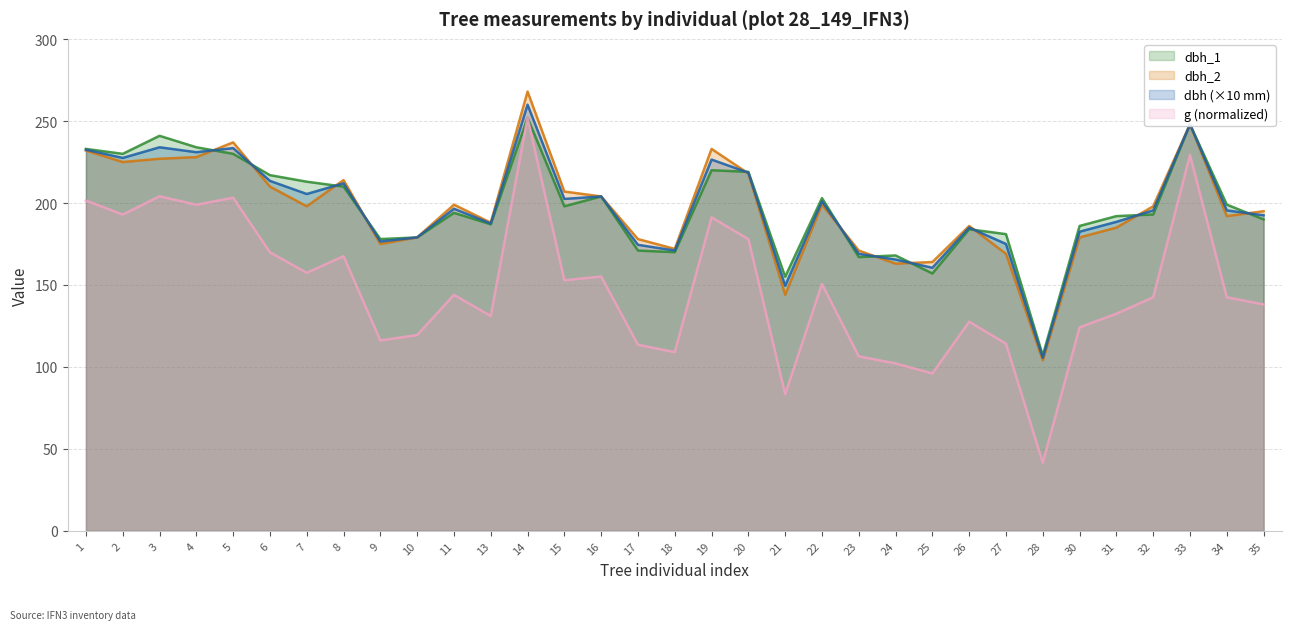

Which series changed the most between 11 and 31?

dbh_2